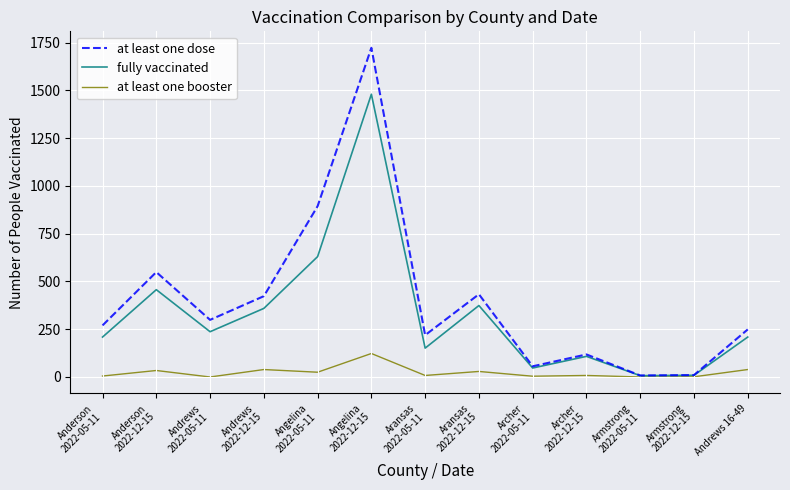

What is the difference between the at least one dose values at Anderson
2022-12-15 and Anderson
2022-05-11?

279